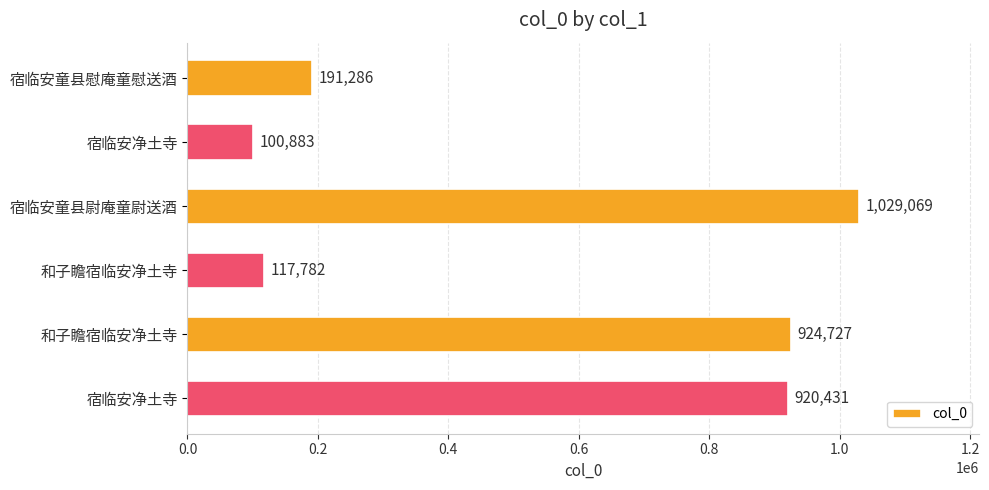

What is the minimum value shown in the chart?

100883